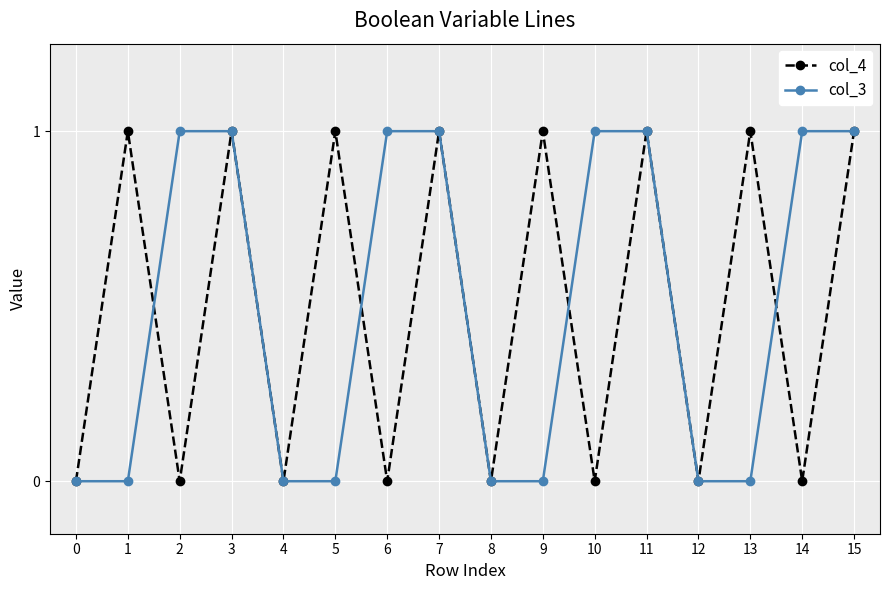

Between 10 and 11, which series saw the biggest shift?

col_4